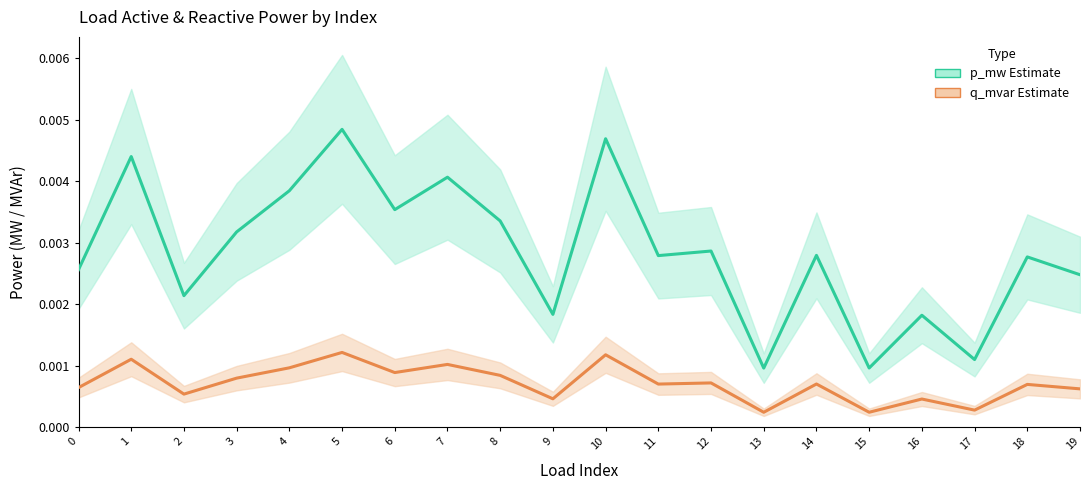

Rank the series at 2 from highest to lowest value.

p_mw (Estimate), q_mvar (Estimate)